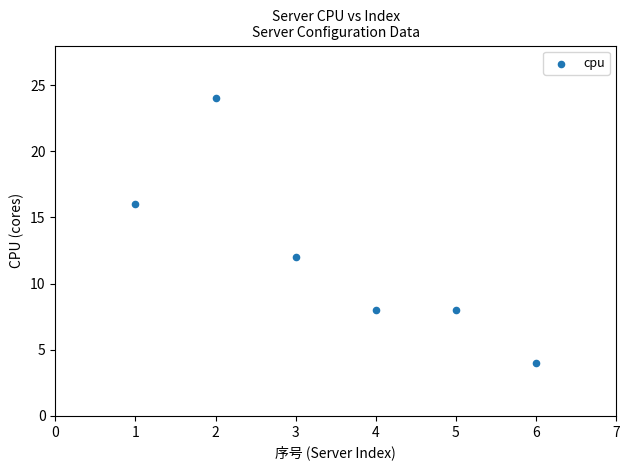

What is the average X value?

4